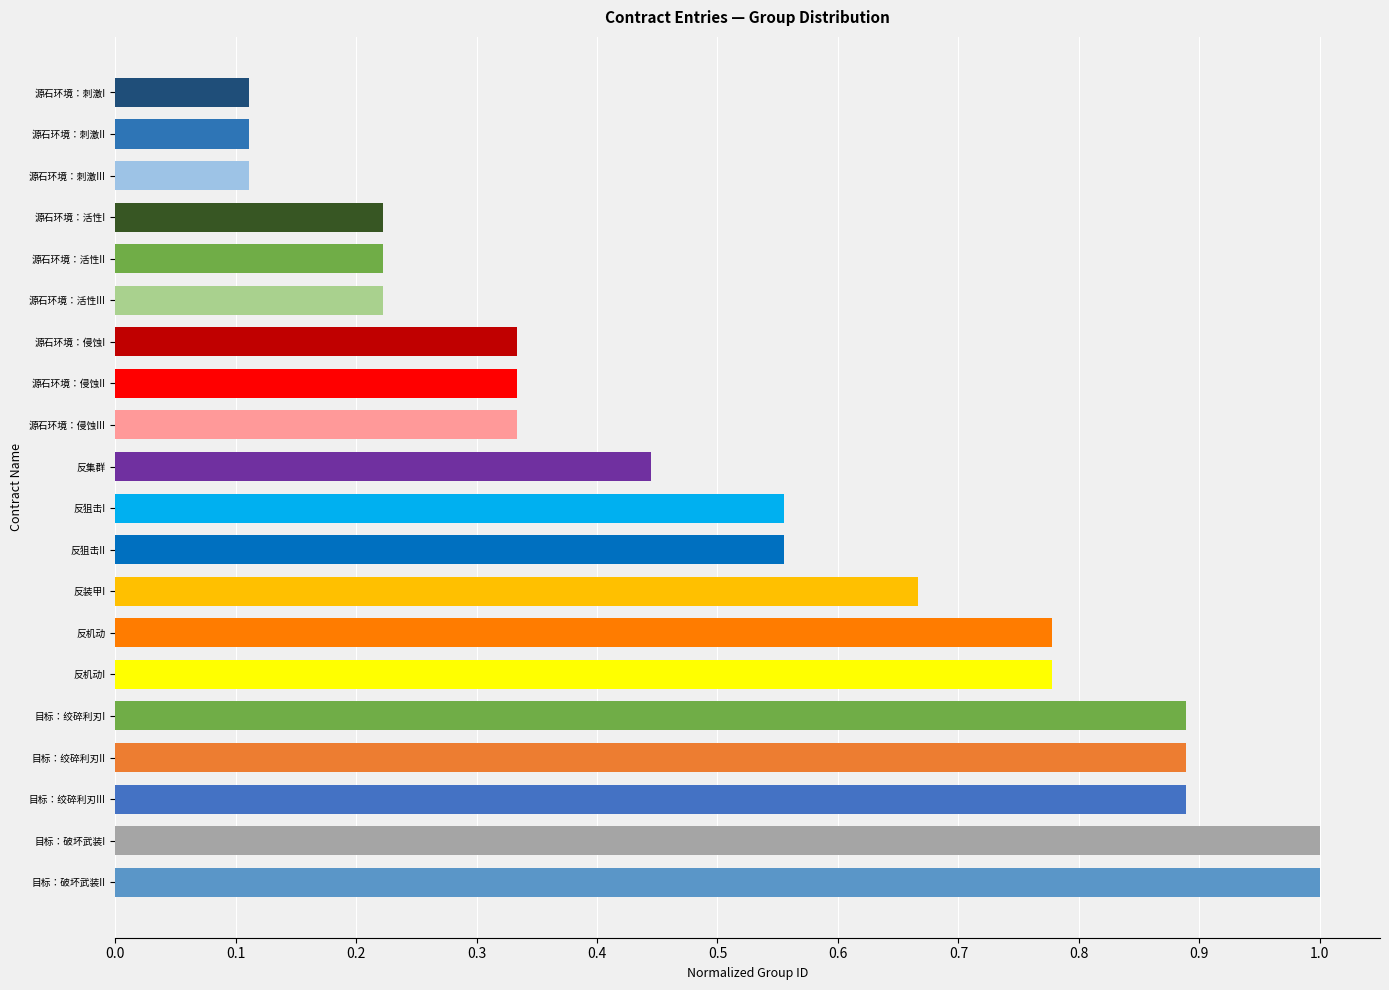

What is the greatest value displayed?

1.0